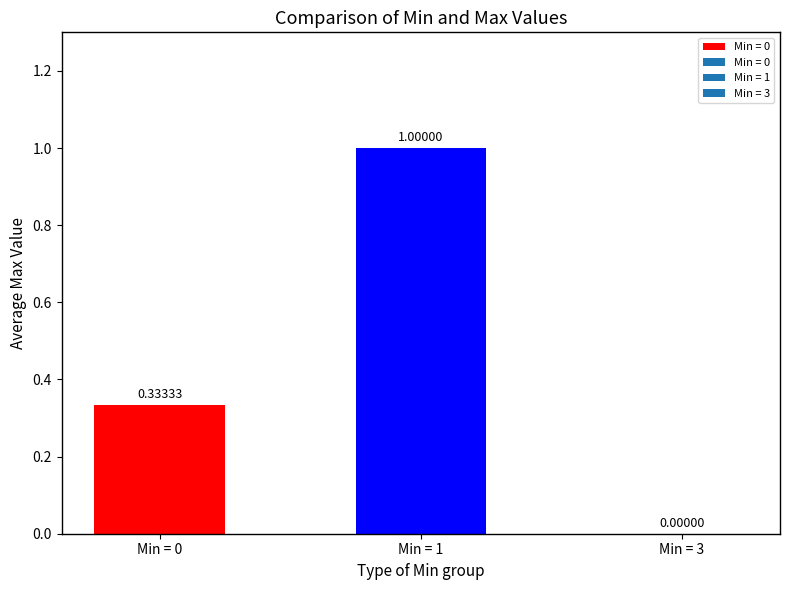

What is the change in value from Min = 0 to Min = 3?

-0.3